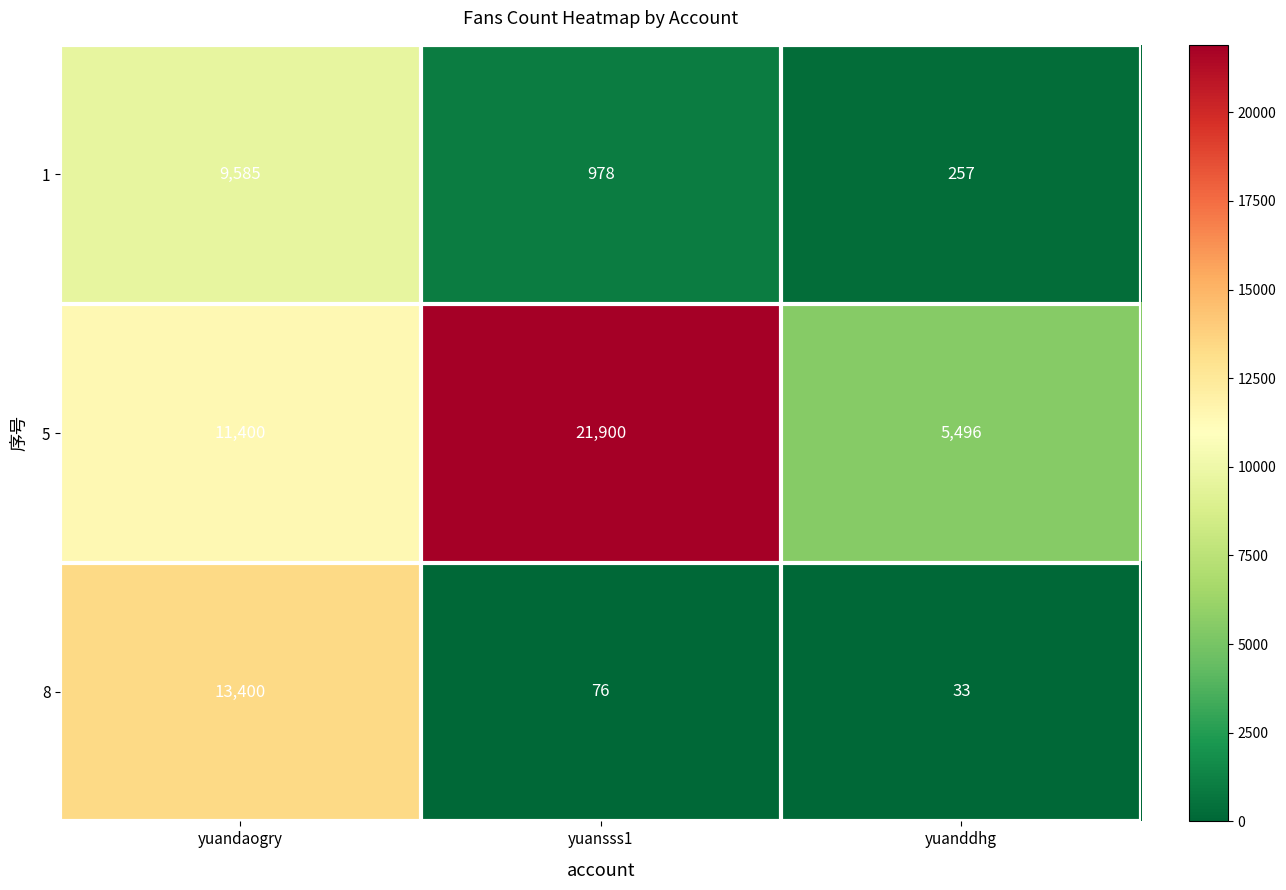

Where does the 8 series first go above 76?

yuandaogry